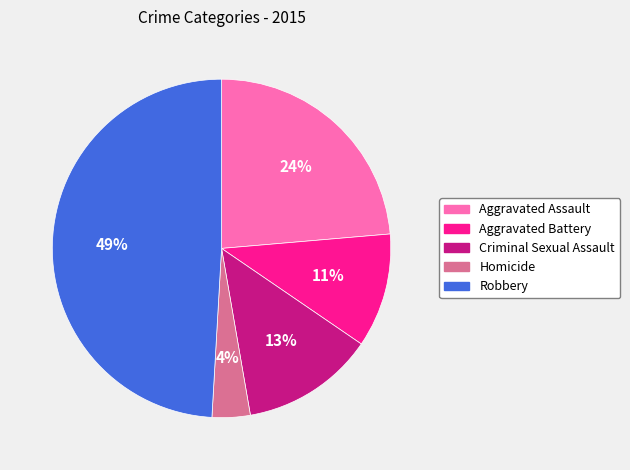

To the nearest percent, what is the difference between the largest and smallest slice percentages?

45%